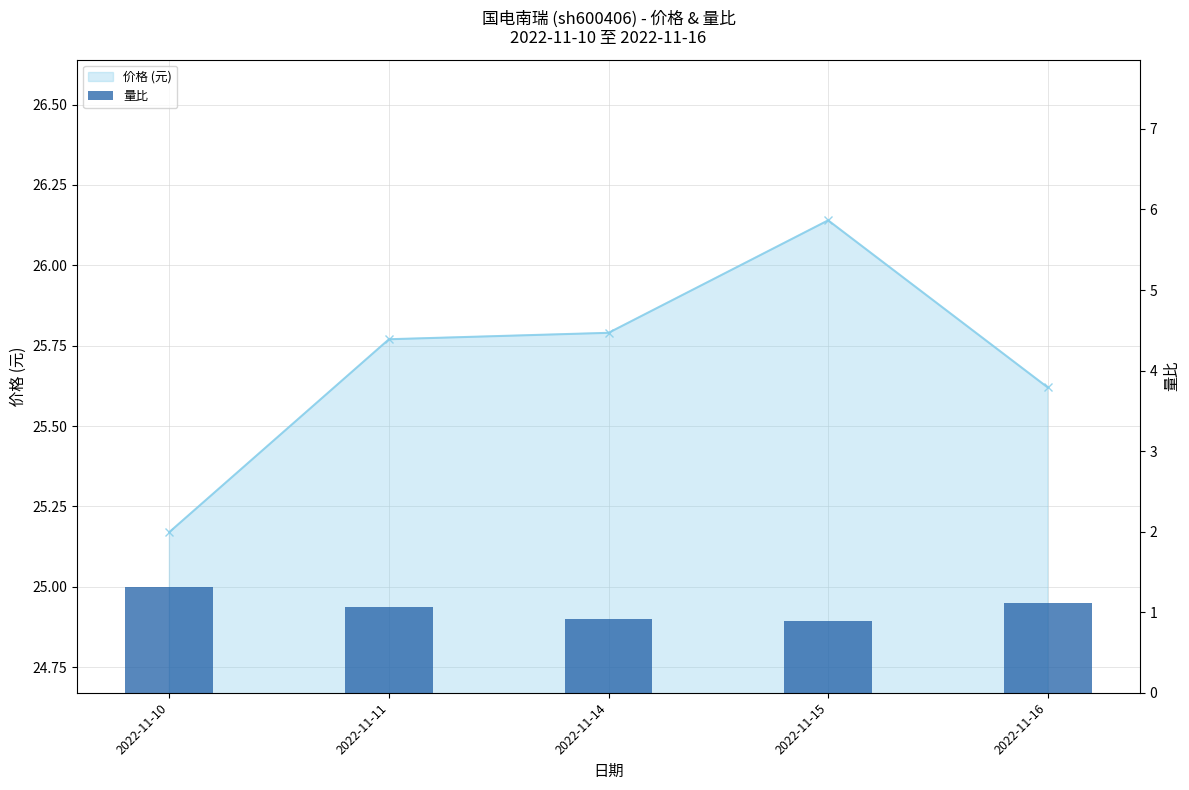

What is the sum of the 价格 (元) values at 2022-11-16 and 2022-11-10?

50.8